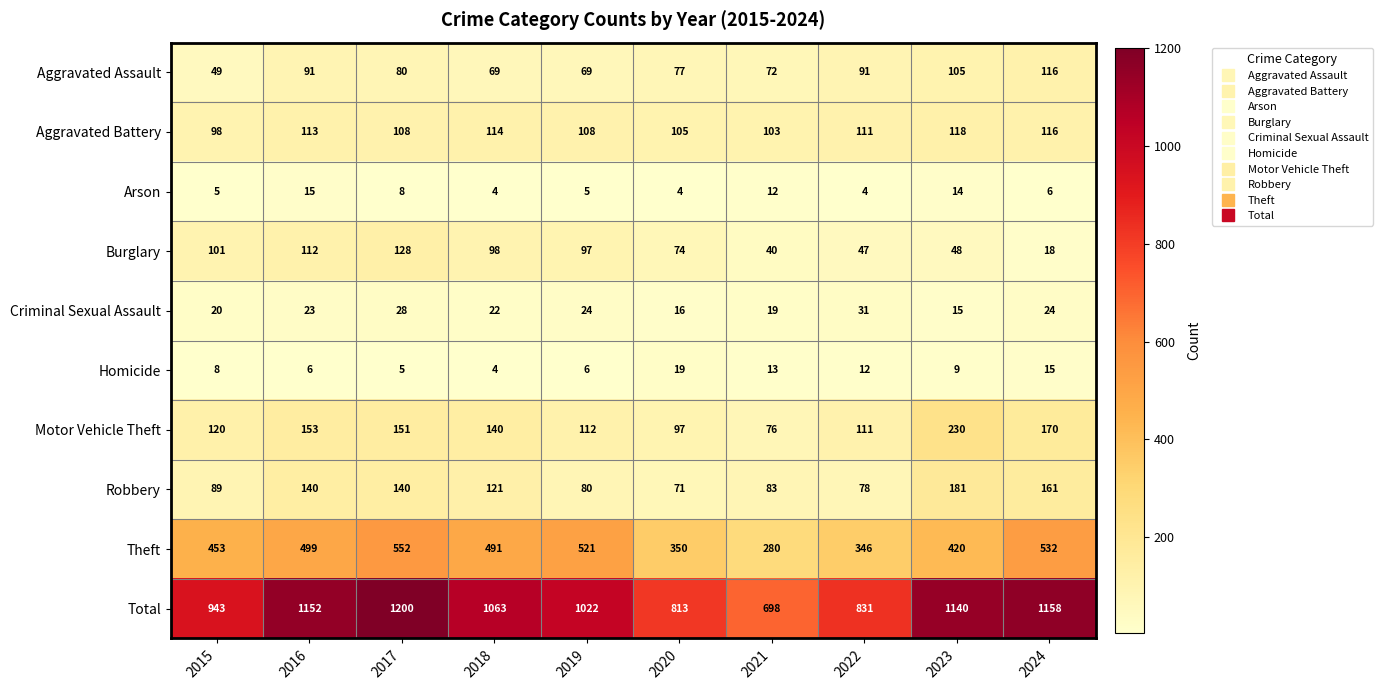

What is the maximum value shown in the chart?

1200